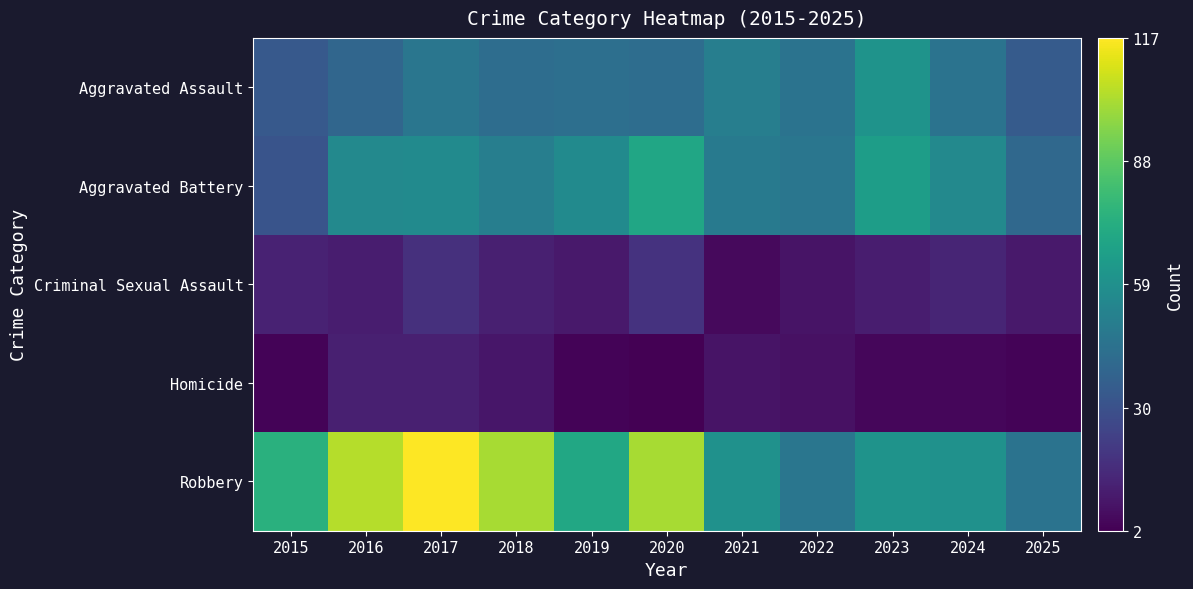

Reading left to right, extract all data points from this chart.

Aggravated Assault: 2015=34	2016=40	2017=47	2018=43	2019=44	2020=43	2021=51	2022=46	2023=61	2024=46	2025=35
Aggravated Battery: 2015=32	2016=56	2017=57	2018=51	2019=57	2020=70	2021=49	2022=47	2023=66	2024=56	2025=41
Criminal Sexual Assault: 2015=13	2016=11	2017=18	2018=12	2019=10	2020=19	2021=5	2022=8	2023=11	2024=14	2025=10
Homicide: 2015=3	2016=12	2017=12	2018=9	2019=3	2020=2	2021=8	2022=7	2023=4	2024=4	2025=3
Robbery: 2015=75	2016=104	2017=117	2018=102	2019=71	2020=102	2021=60	2022=47	2023=61	2024=60	2025=46